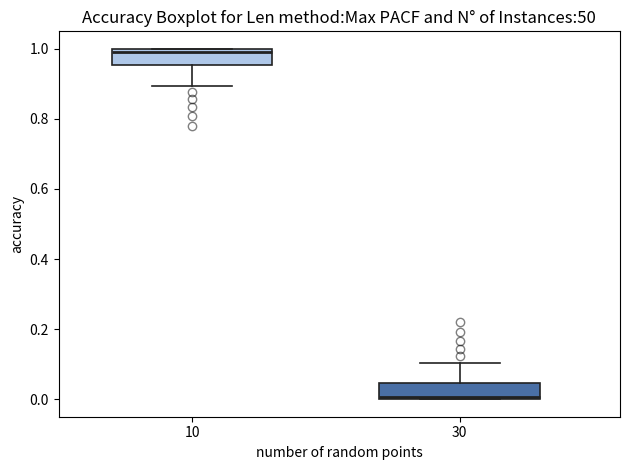

Reading left to right, transcribe this box plot: for each box, give where its median line is, the range the box spans, and where its two whiskers end, as read against the y-axis. The values are not printed on the chart, so give them approximately, as read against the axis.

10: median 1.00 (just below the box's upper edge), box 0.96 to 1.00, whiskers 0.90 to 1.00
30: median 0.00 (just above the box's lower edge), box 0.00 to 0.04, whiskers 0.00 to 0.10